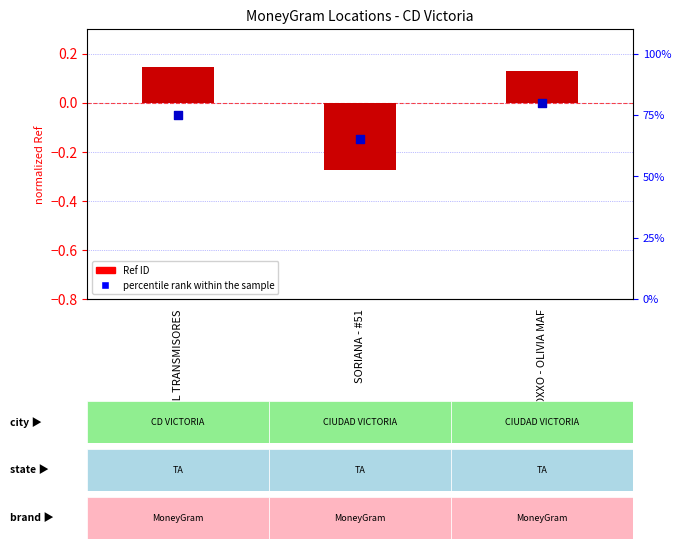

At which category is the sum across all series the highest?

OXXO - OLIVIA MAF